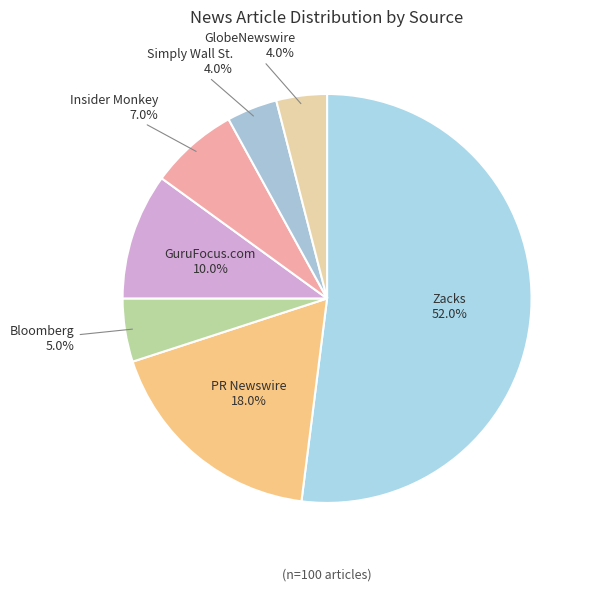

Which category has the biggest portion of the pie?

Zacks